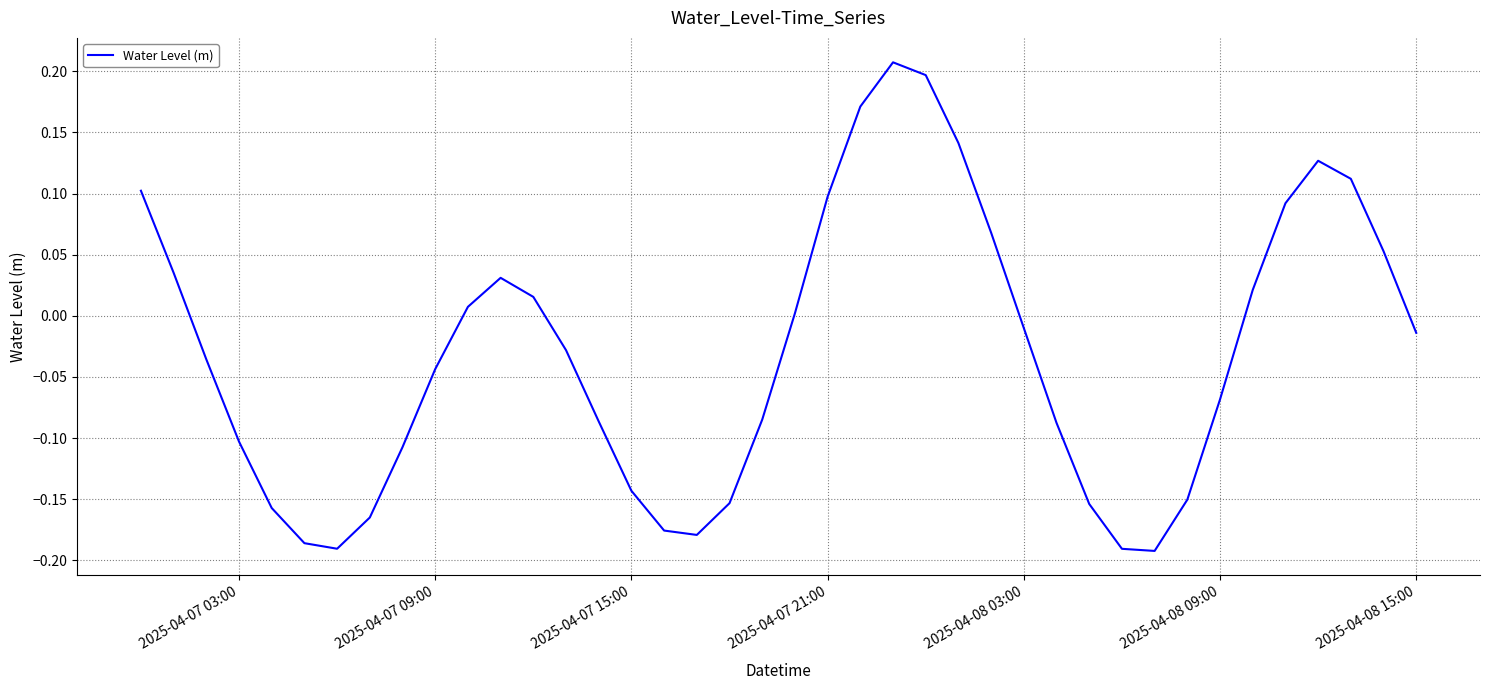

What is the difference between the maximum and minimum values?

0.4